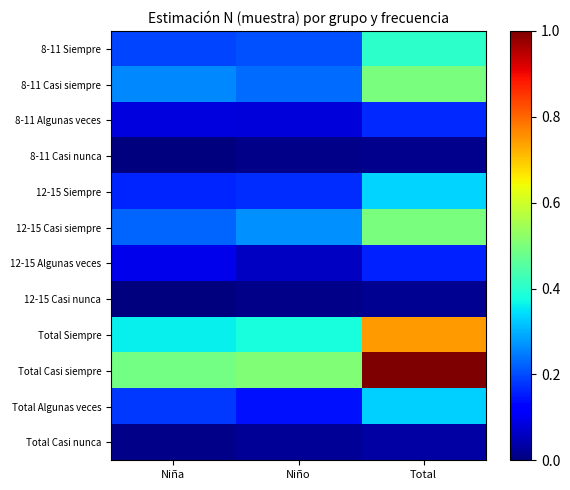

Which series has the widest spread of values?

Total Casi siempre